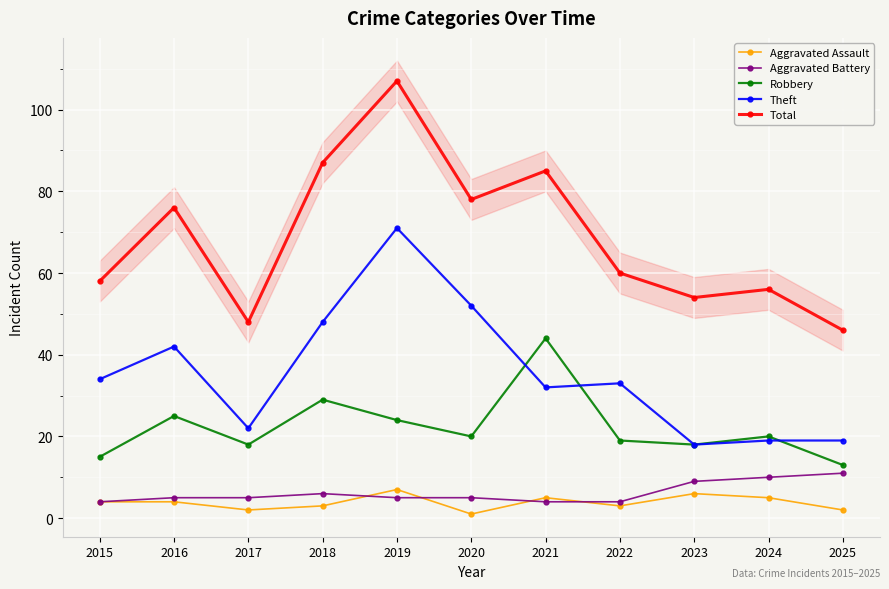

True or false: Total has more than 1 interior local peaks.

True